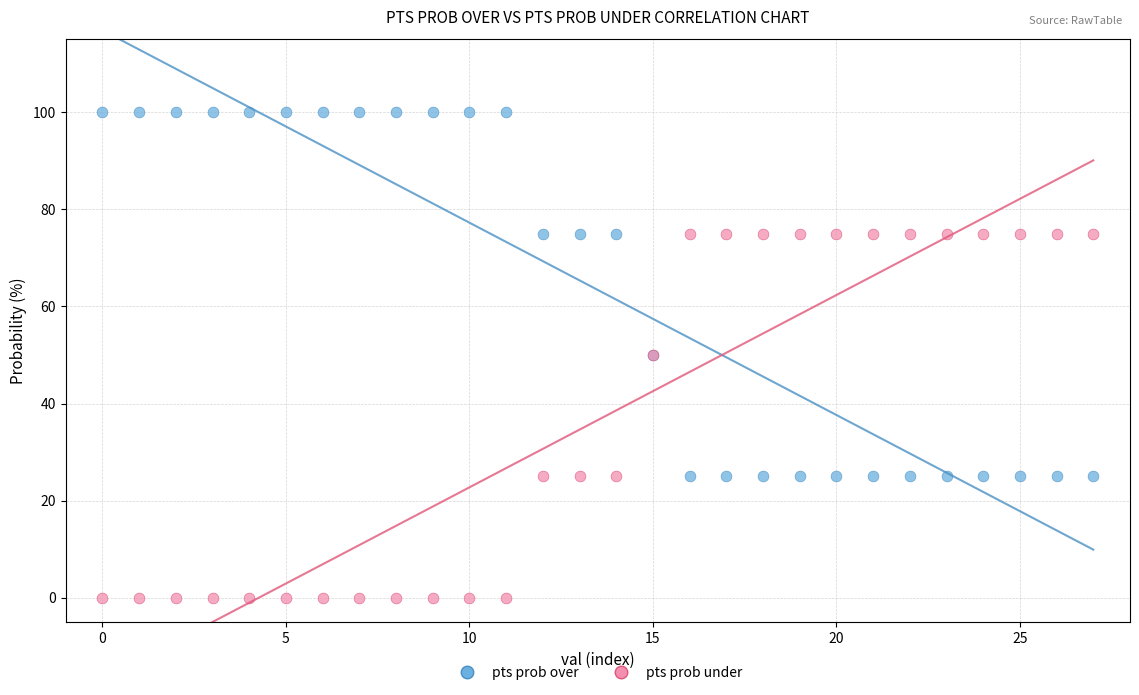

Which series reaches the maximum Y coordinate?

pts prob over